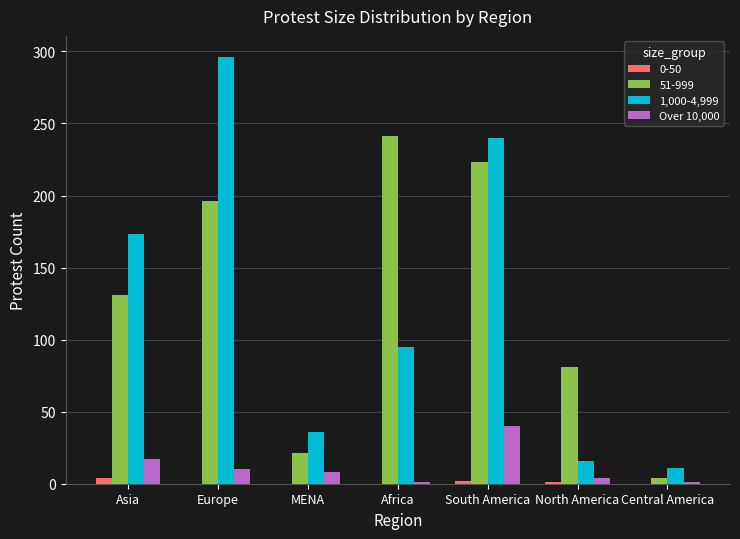

Is it true that 1,000-4,999 equals 16 at North America?

True